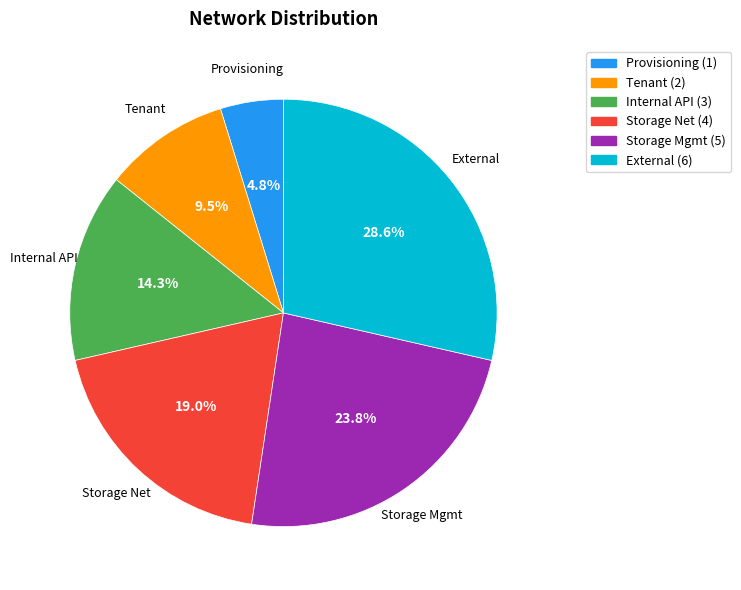

Count the number of slices in the pie.

6